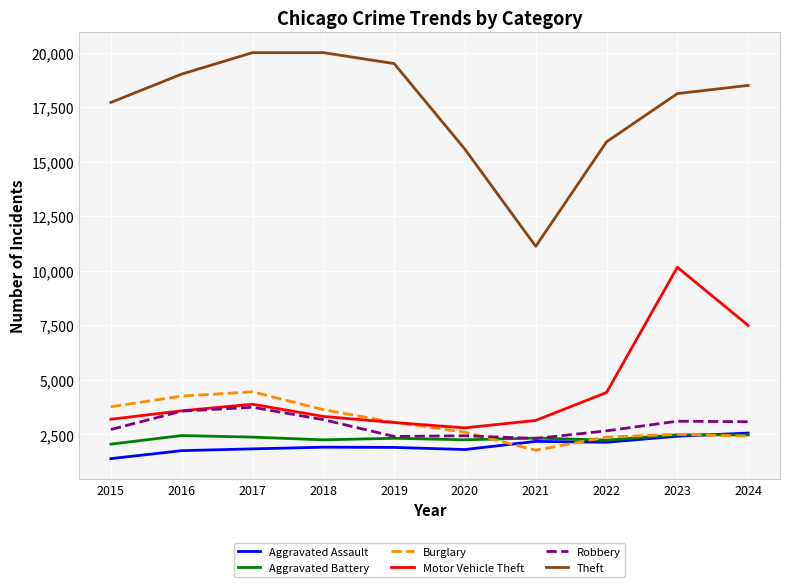

What is the difference between the highest and lowest values at 2018?

18088